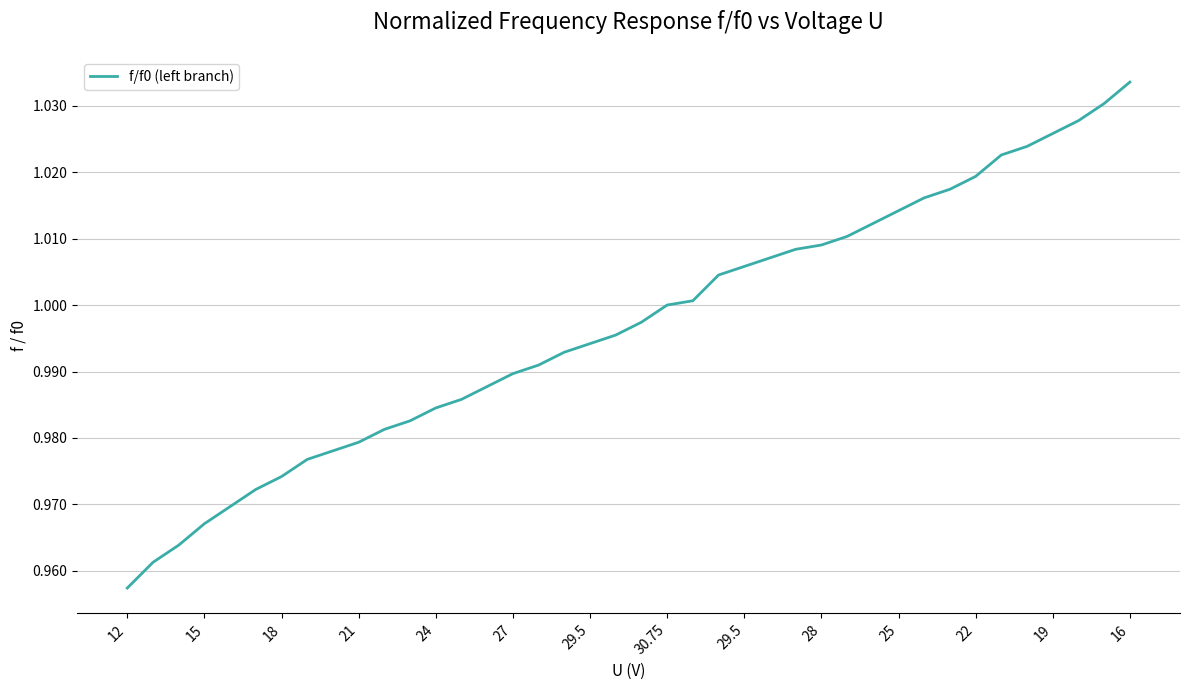

What is the difference between the maximum and minimum values?

0.1